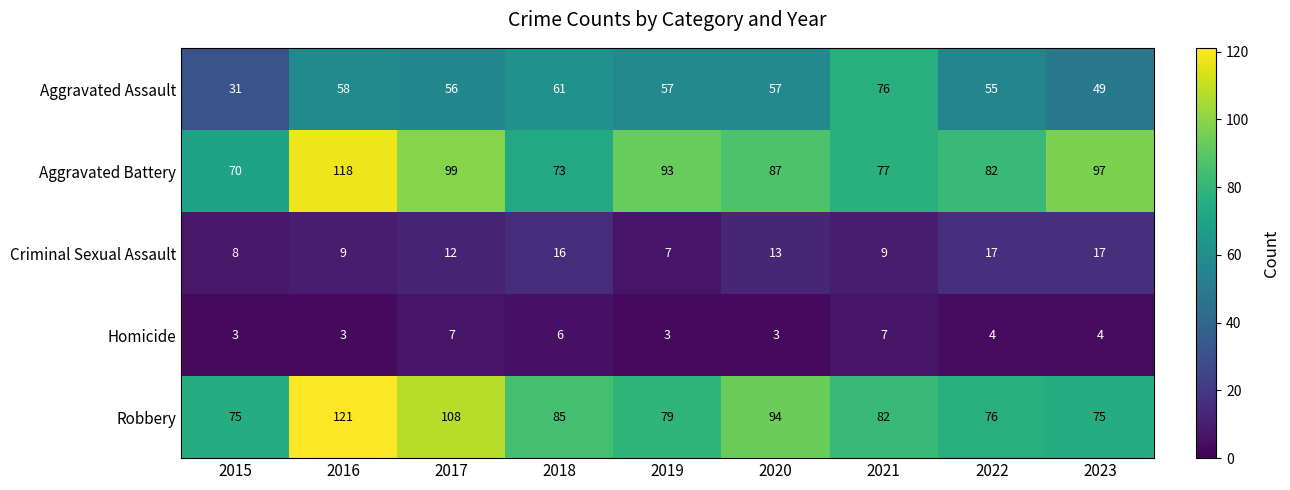

Which series has the largest total across all categories?

Aggravated Battery